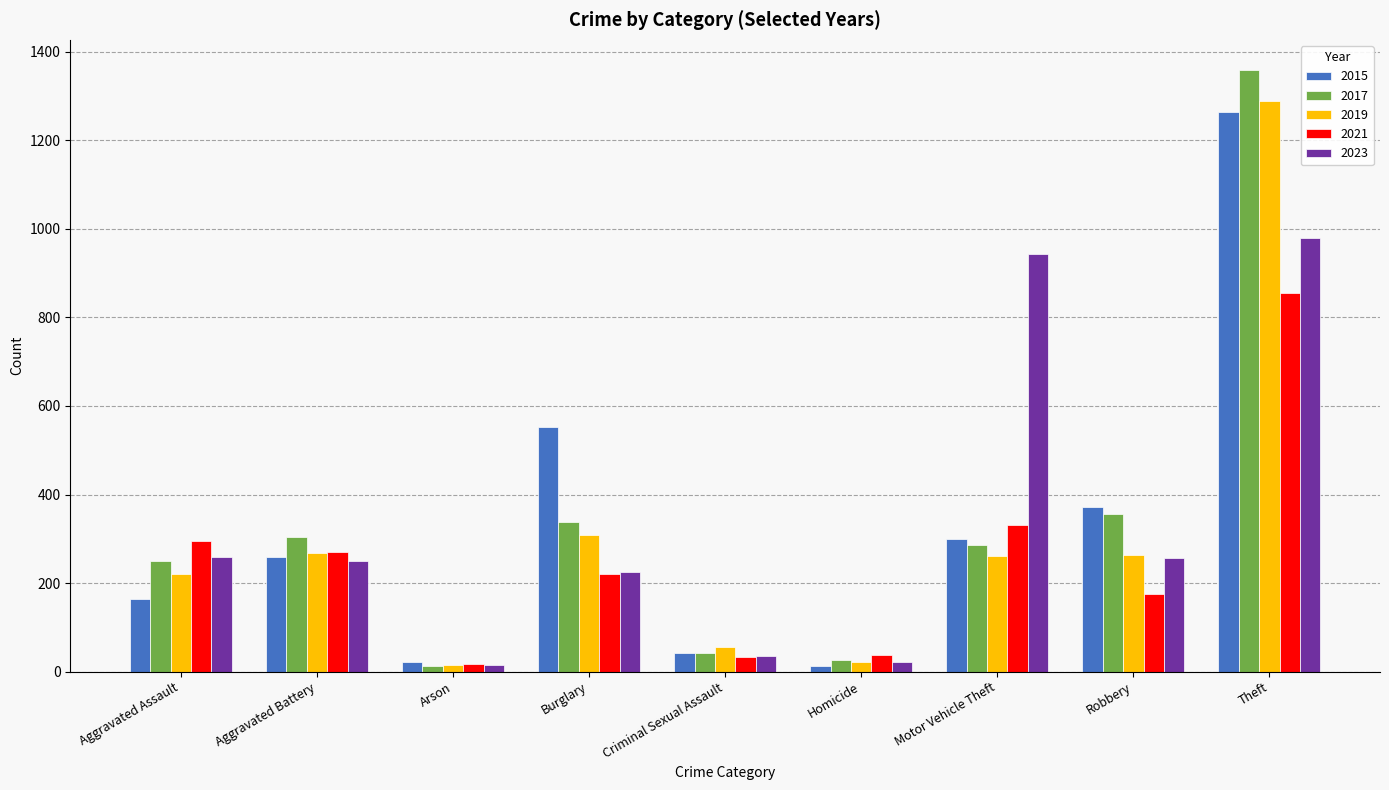

What is the value of the 2017 bar at the 6th from the left?

27